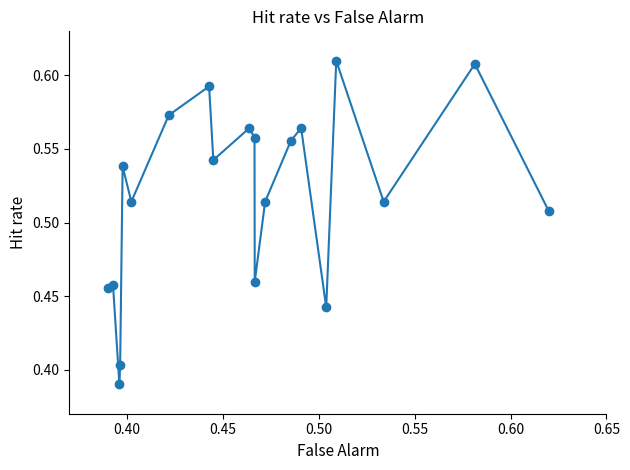

How many interior local valleys (lower than both neighbors) does the data have?

6